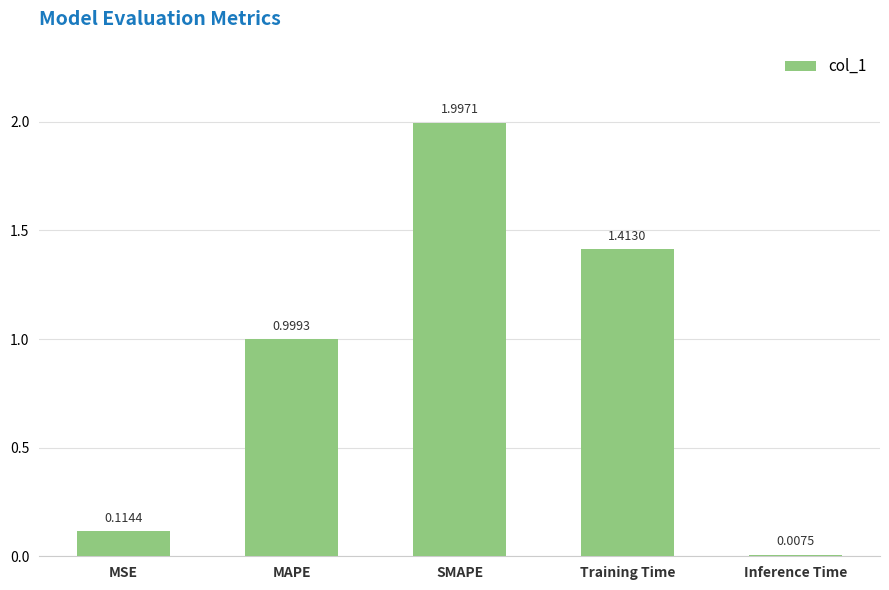

List the labels in order of value, largest first.

SMAPE, Training Time, MAPE, MSE, Inference Time